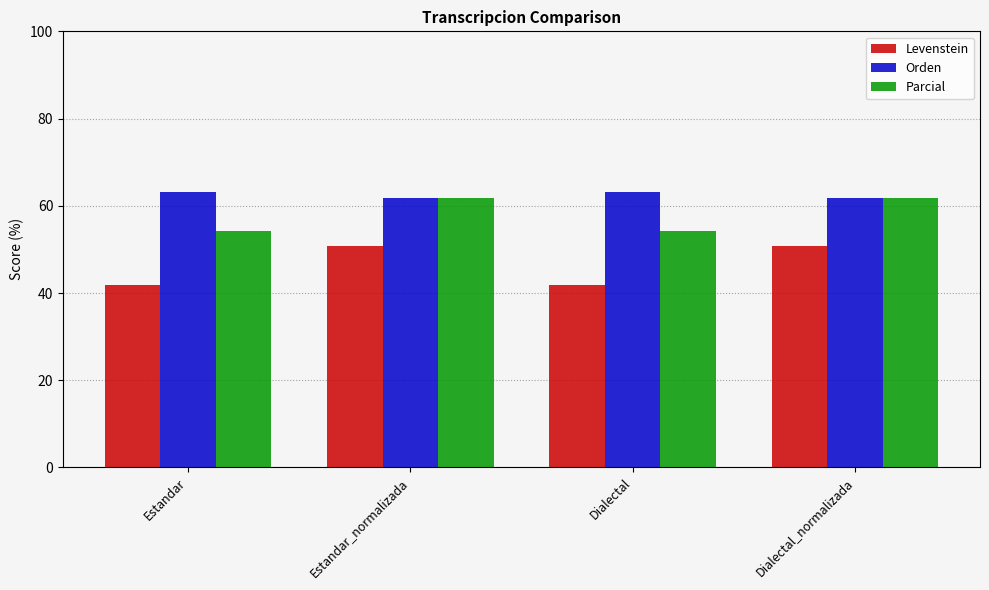

What position from the right is Dialectal?

2